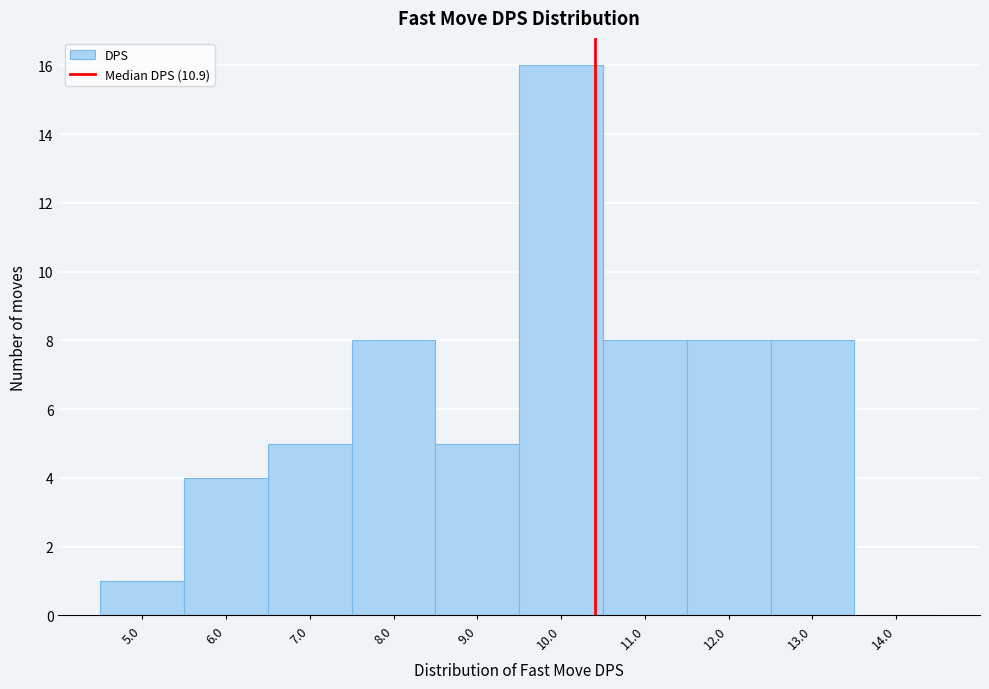

Reading right to left, list all the values displayed in this chart.

14.0=0	13.0=8	12.0=8	11.0=8	10.0=16	9.0=5	8.0=8	7.0=5	6.0=4	5.0=1